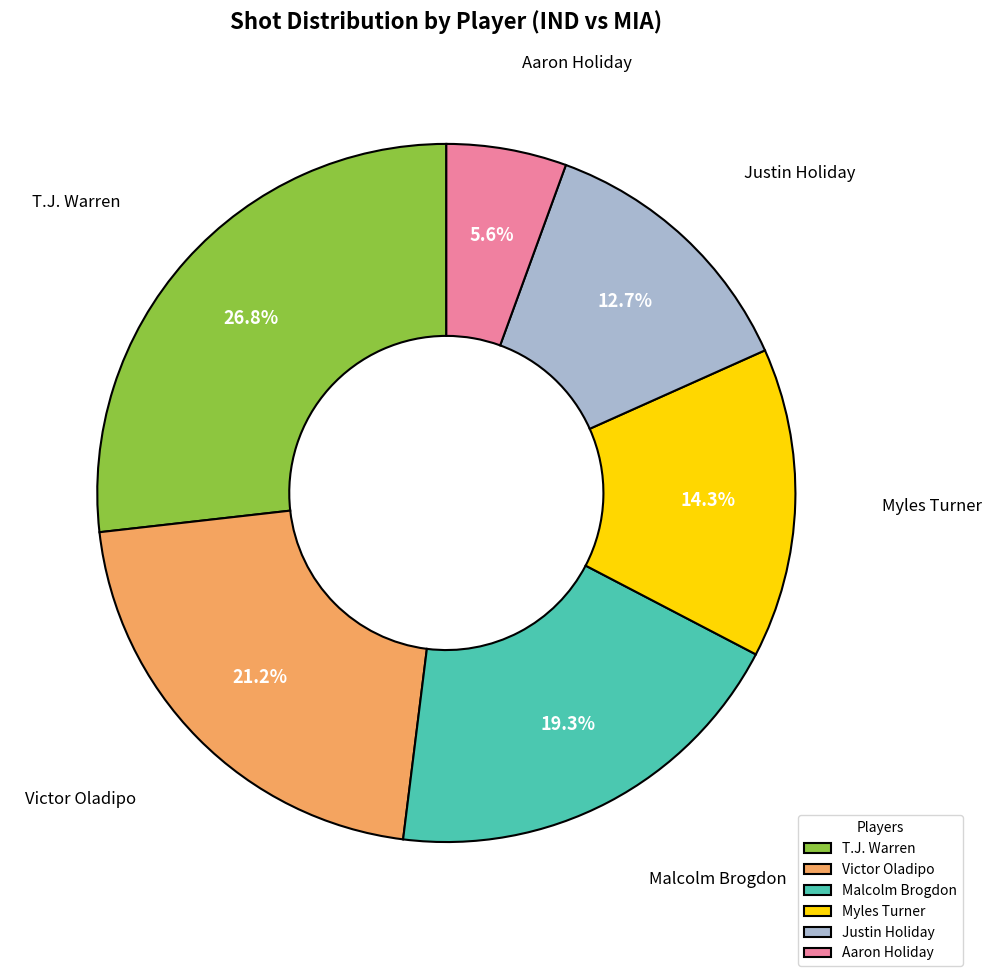

How many slices are in this pie chart?

6